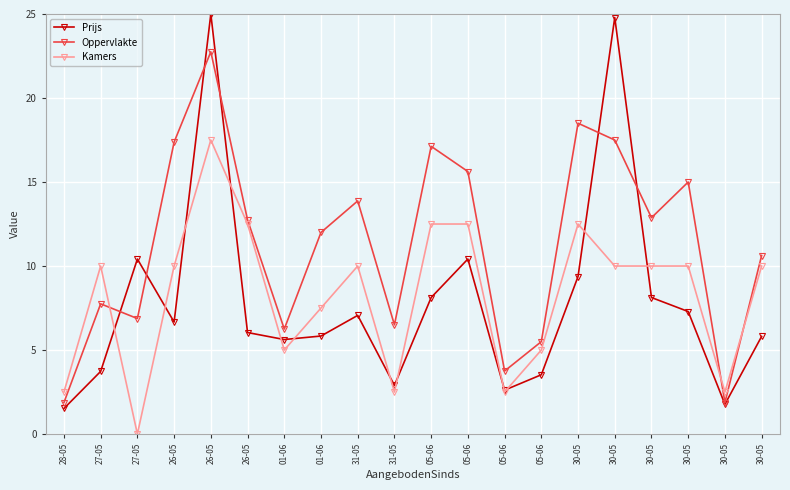

Does the chart have visible grid lines?

Yes